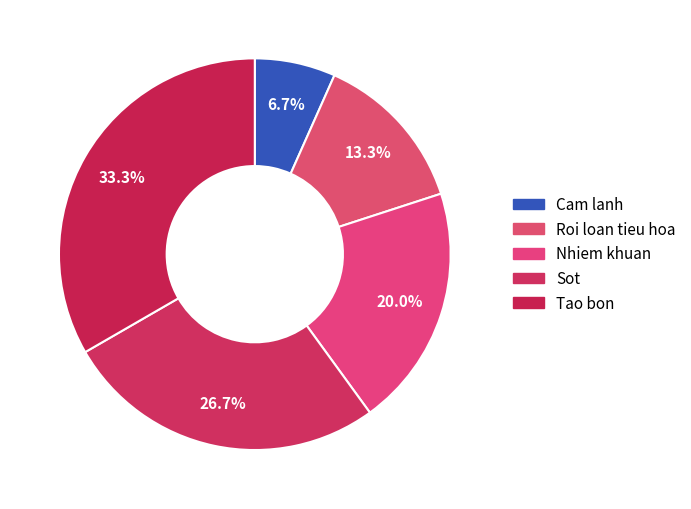

To the nearest percent, what is the average slice percentage?

20%